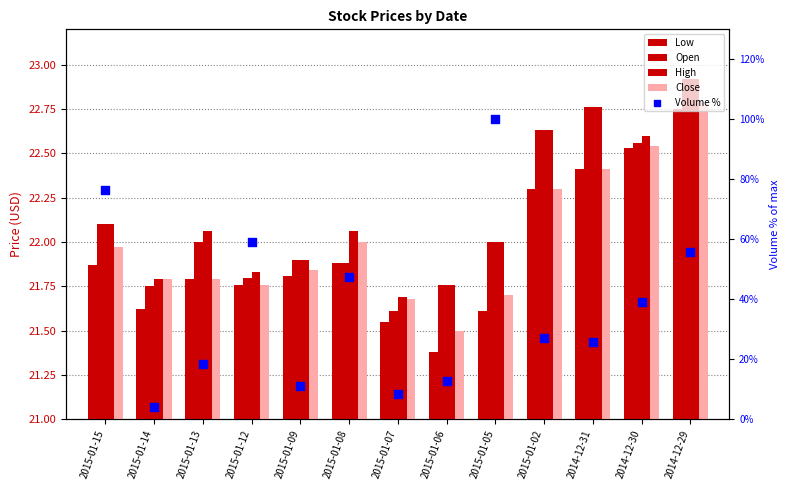

Is the value of Close at 2015-01-08 greater than the value of Low at 2015-01-13?

Yes